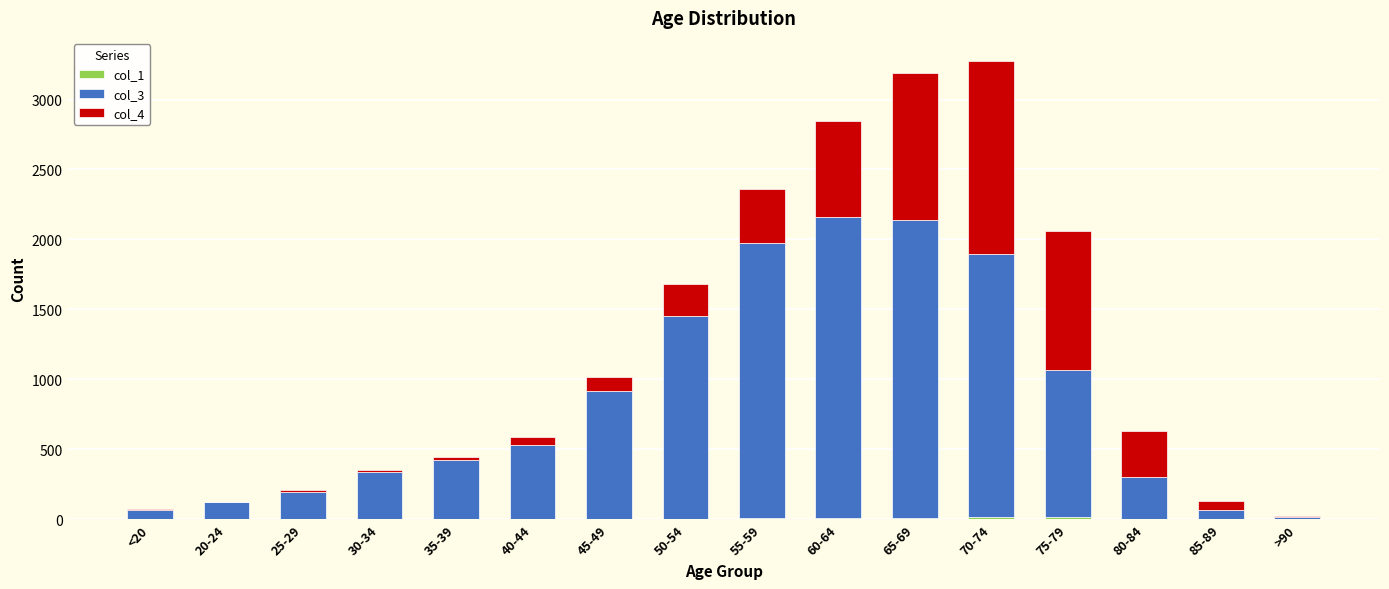

Rank the series at <20 from highest to lowest value.

col_3, col_4, col_1